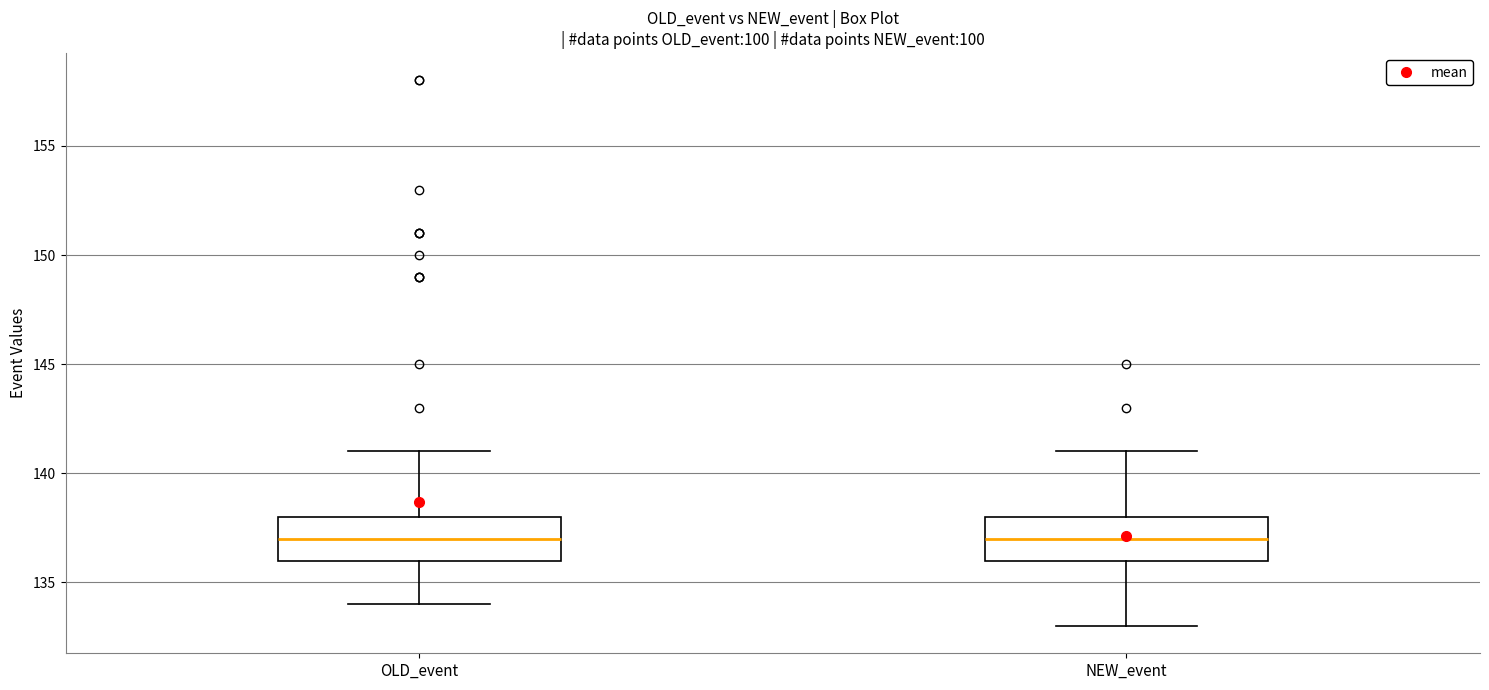

Where is the lower edge of the box for OLD_event on the y-axis? The values are not printed on the chart, so give them approximately, as read against the axis.

136